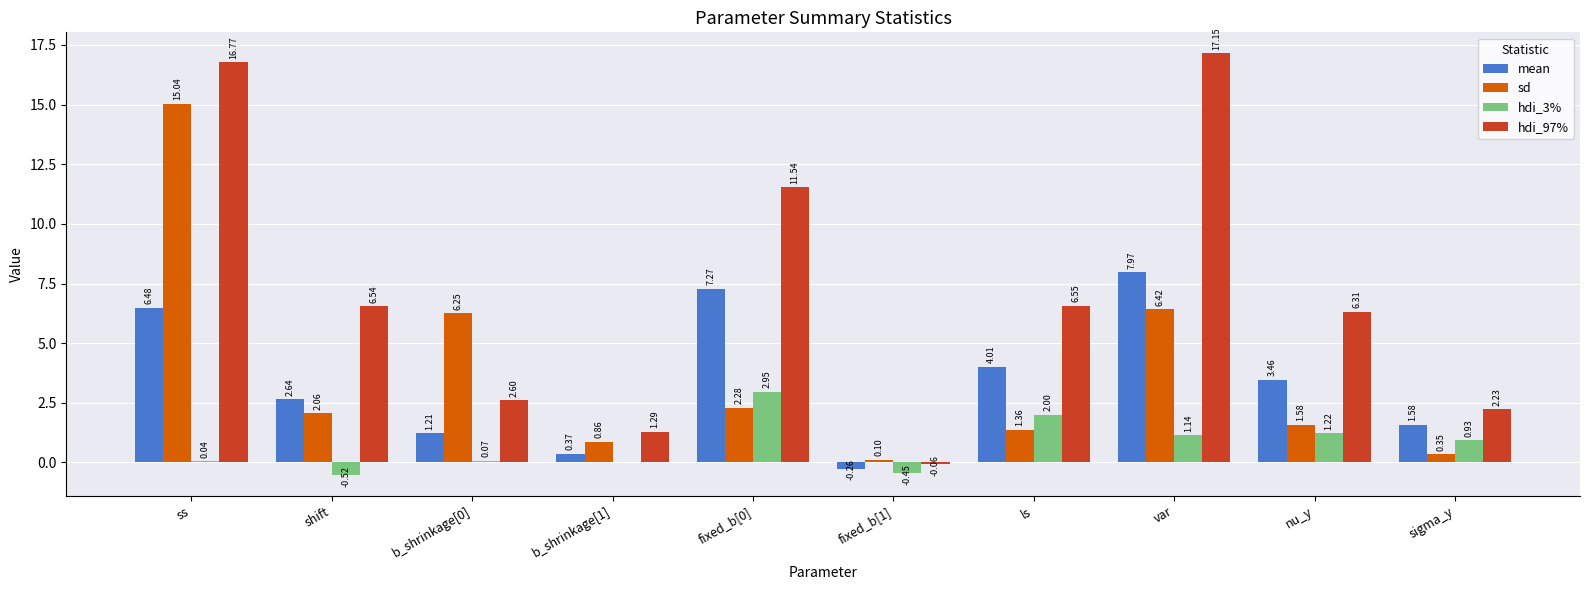

At which label does sd first exceed 2?

ss